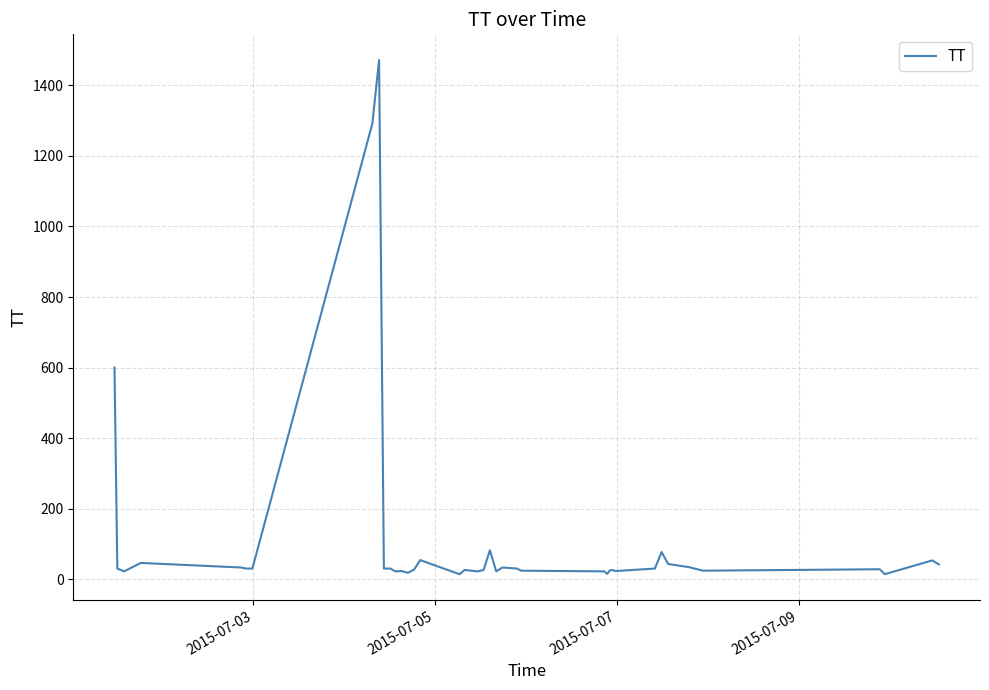

What is the difference between the maximum and minimum values?

1458